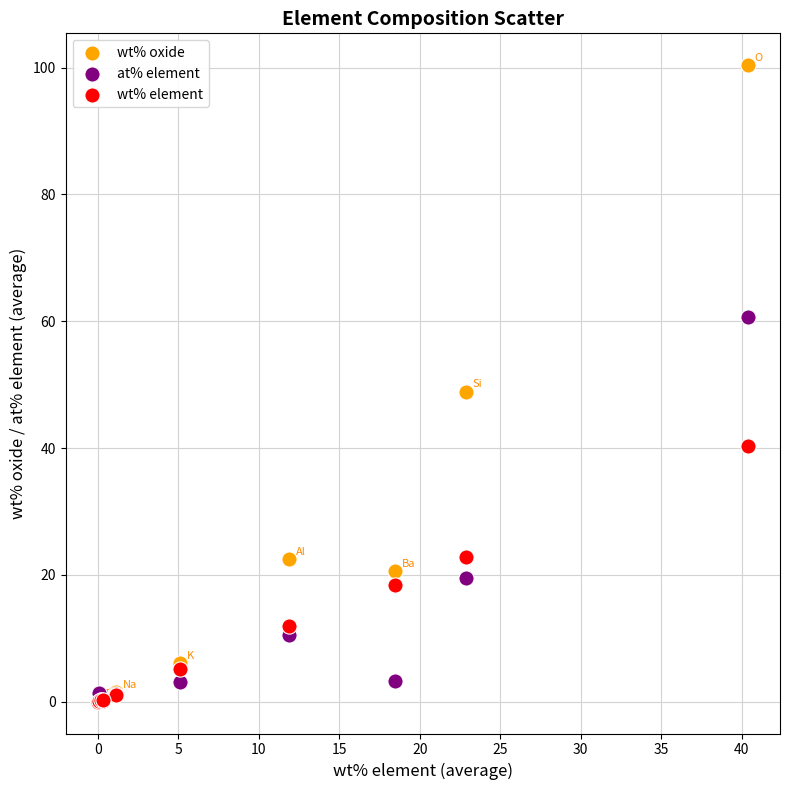

What are all the series names shown in the legend?

wt% oxide, at% element, wt% element